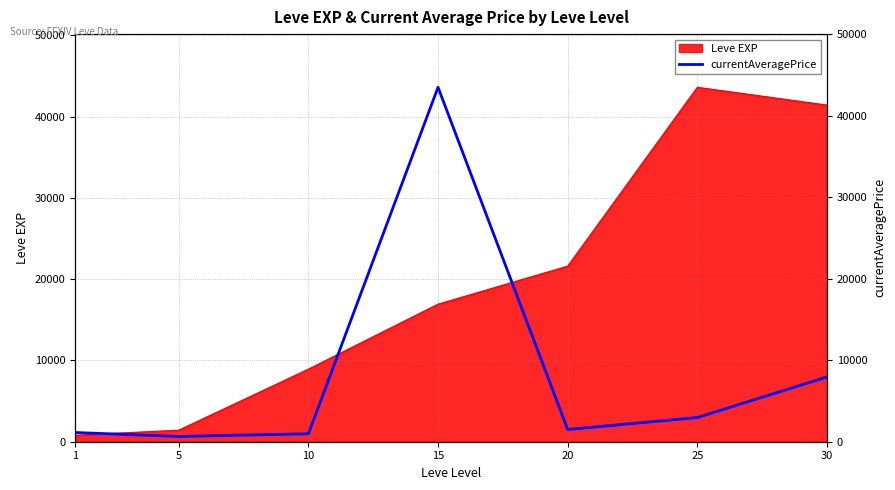

Which label corresponds to the largest value in the chart?

15